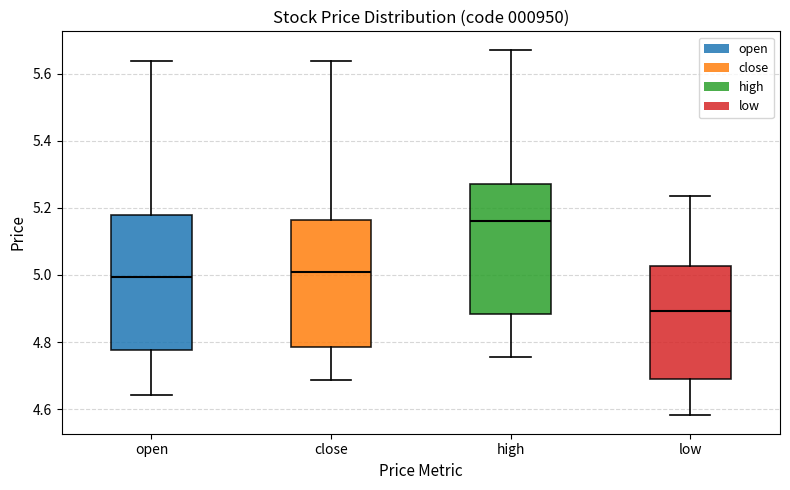

Reading left to right, transcribe this box plot: for each box, give where its median line is, the range the box spans, and where its two whiskers end, as read against the y-axis. The values are not printed on the chart, so give them approximately, as read against the axis.

open: median 5.00, box 4.78 to 5.18, whiskers 4.64 to 5.64
close: median 5.00, box 4.78 to 5.16, whiskers 4.68 to 5.64
high: median 5.16, box 4.88 to 5.28, whiskers 4.76 to 5.68
low: median 4.90, box 4.68 to 5.02, whiskers 4.58 to 5.24